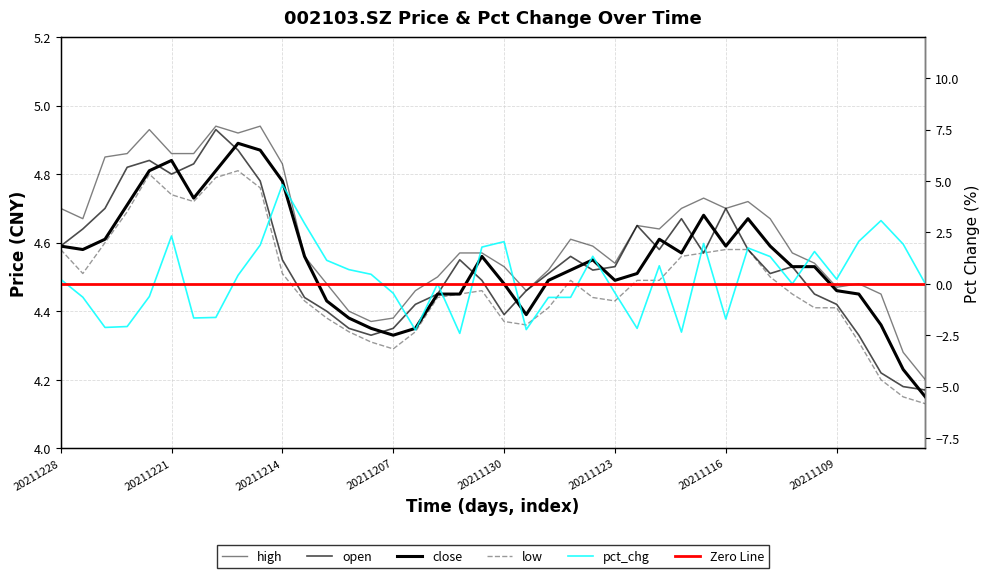

What is the difference between the close values at 20211228 and 20211117?

0.1